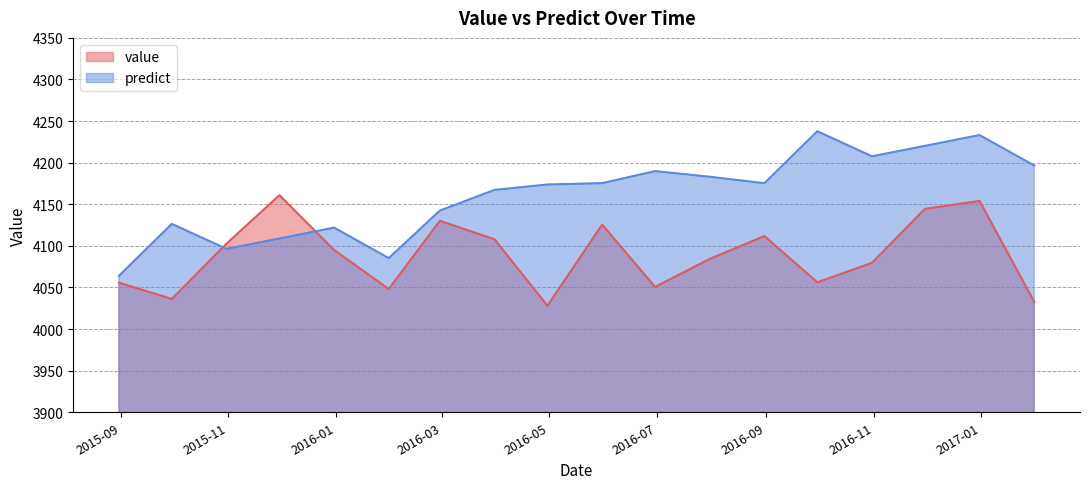

What is the lowest value of the predict series?

4064.0